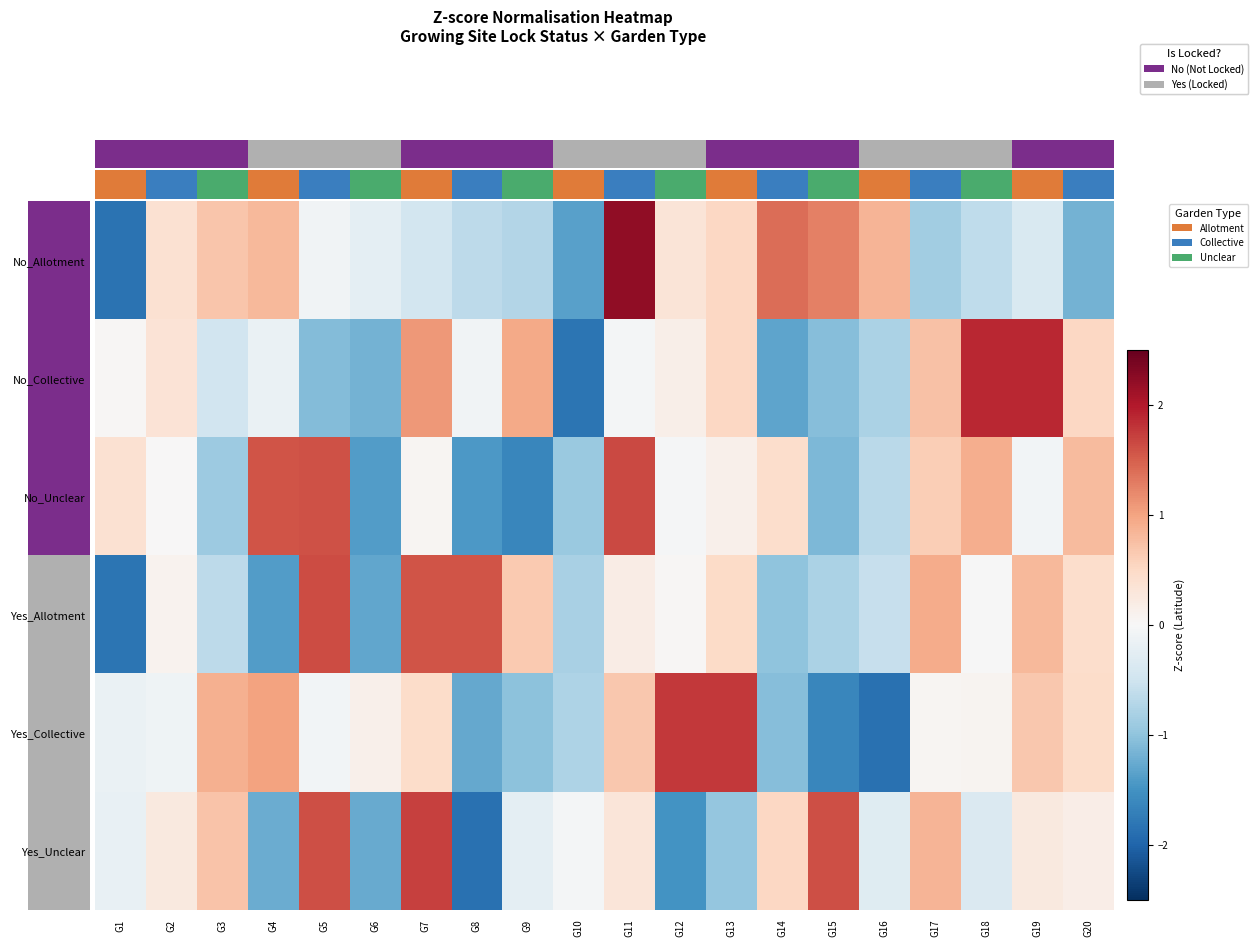

What is the greatest value displayed?

2.2